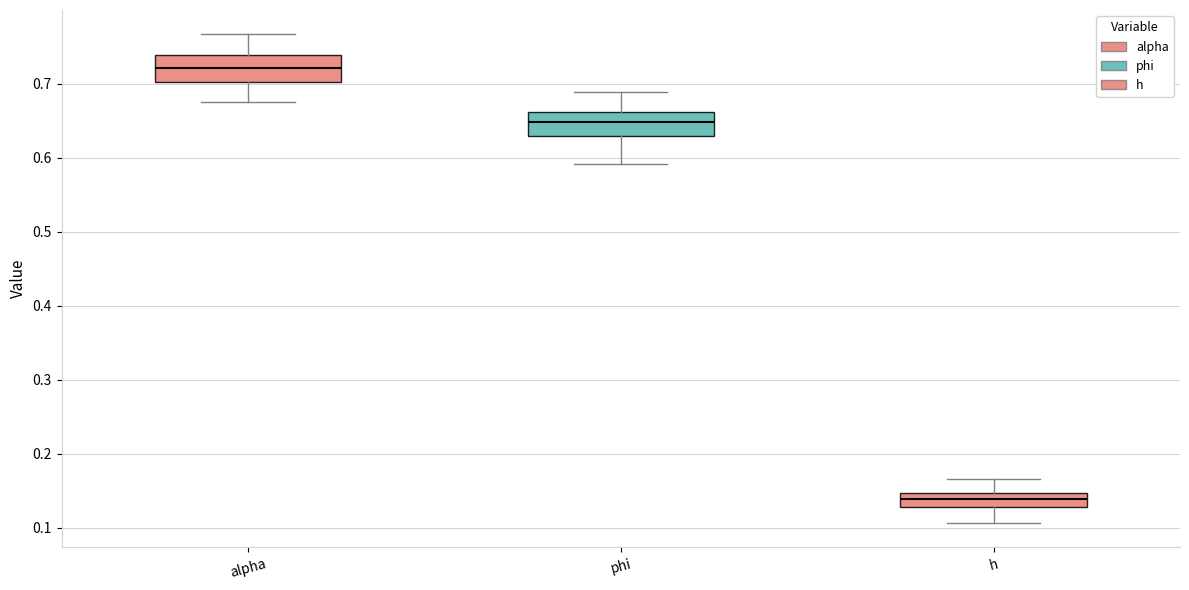

Which box has the highest median line?

alpha